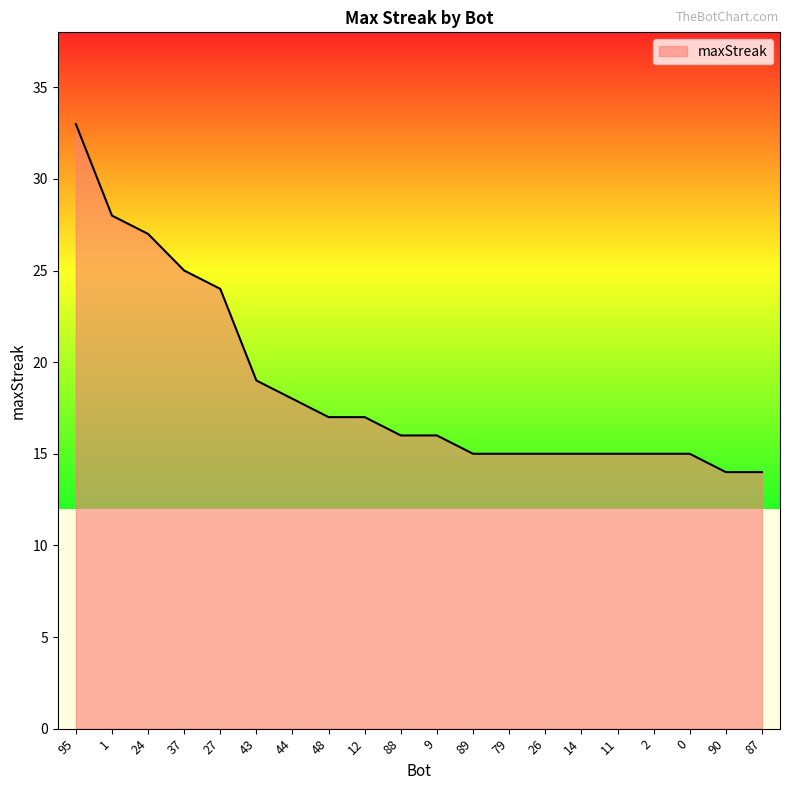

What is the sum of the values at 11 and 12?

32